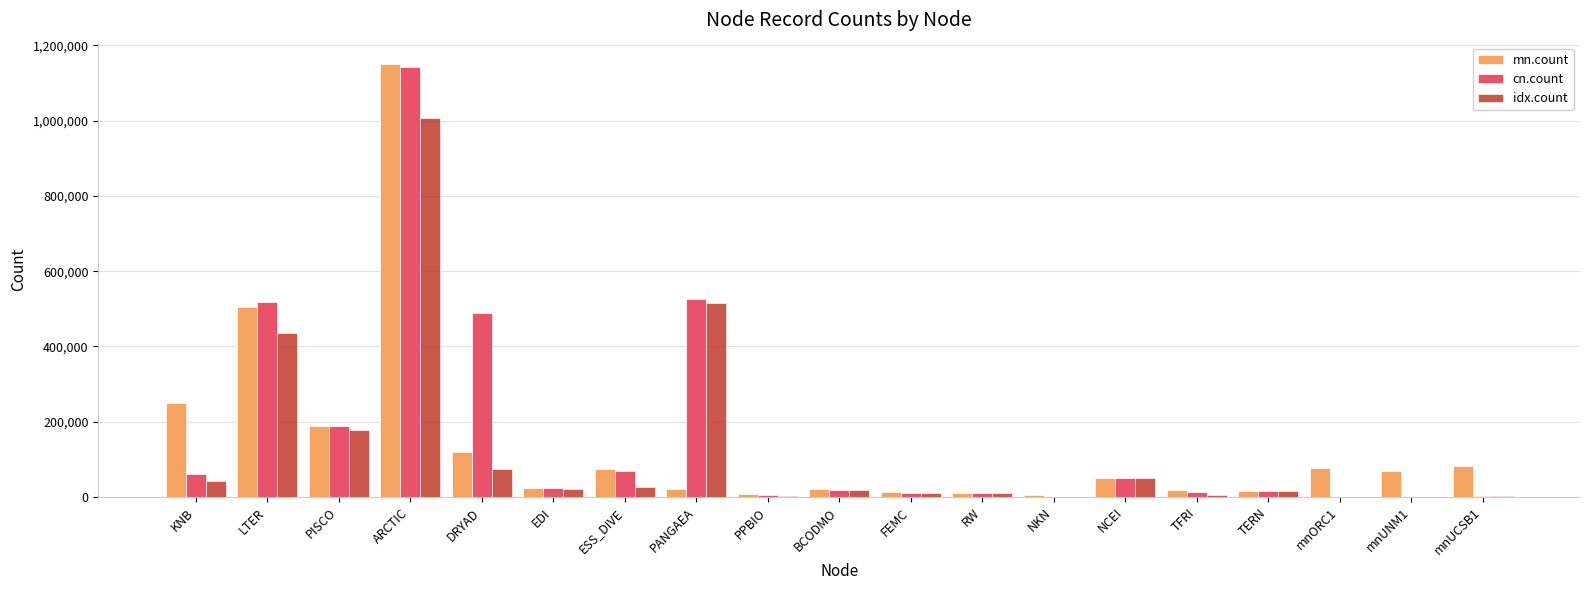

Which series changed the most between ARCTIC and ESS_DIVE?

mn.count